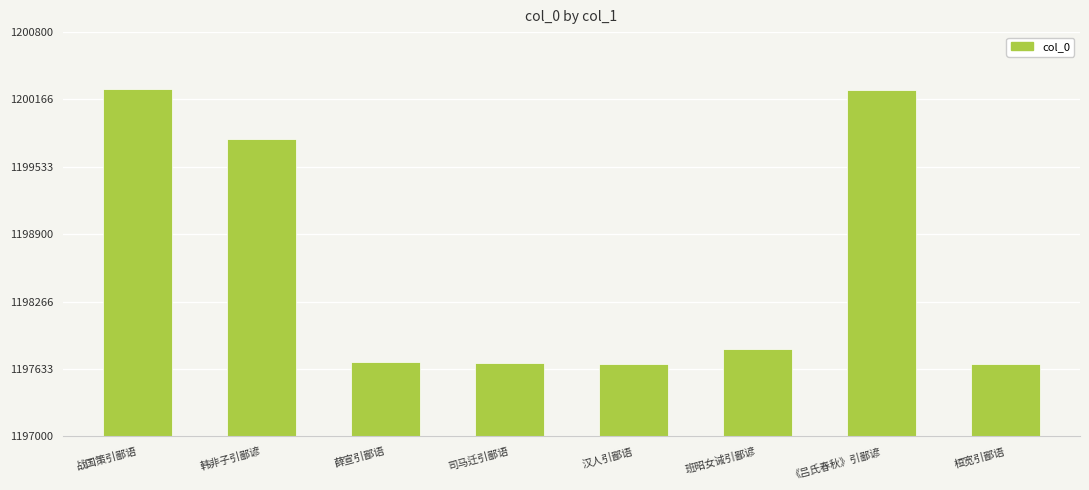

Count the number of data series in this chart.

1